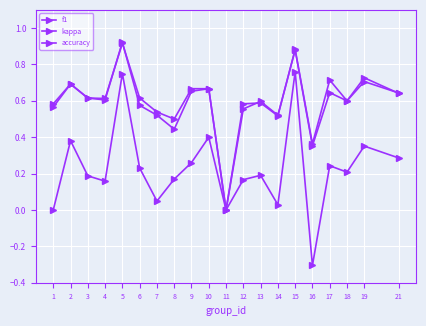

Between which two adjacent categories do accuracy and f1 first intersect?

4 and 5